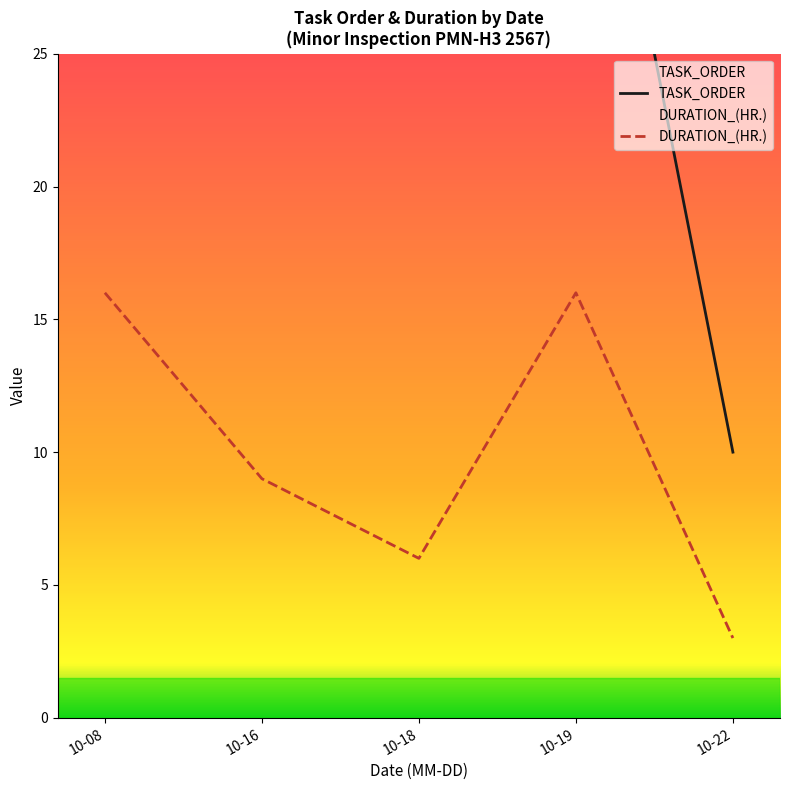

Which series has the largest total across all categories?

TASK_ORDER